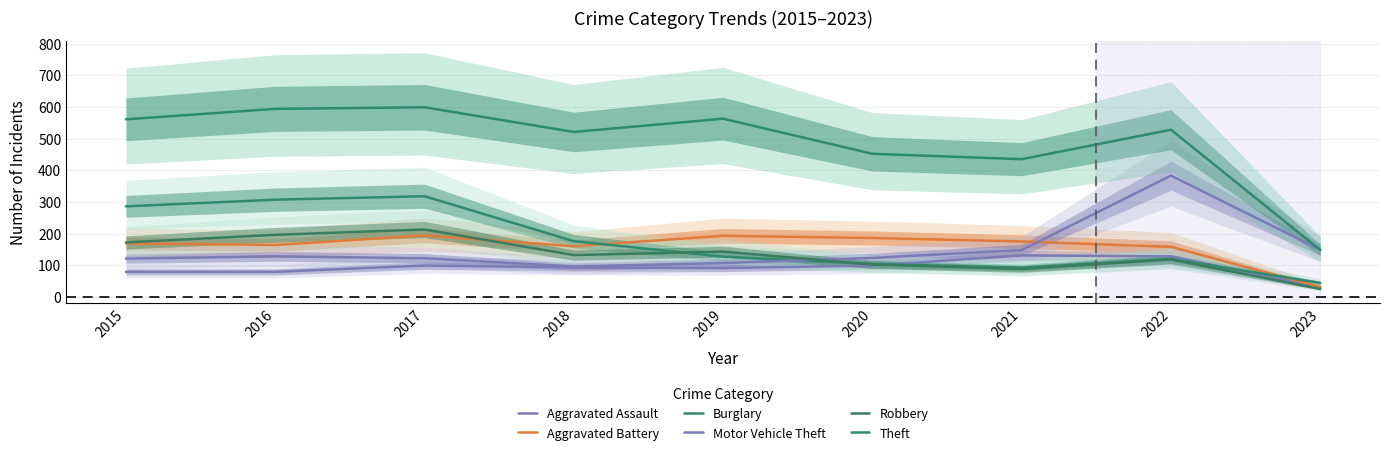

What is the total value across all series at 2023?

427